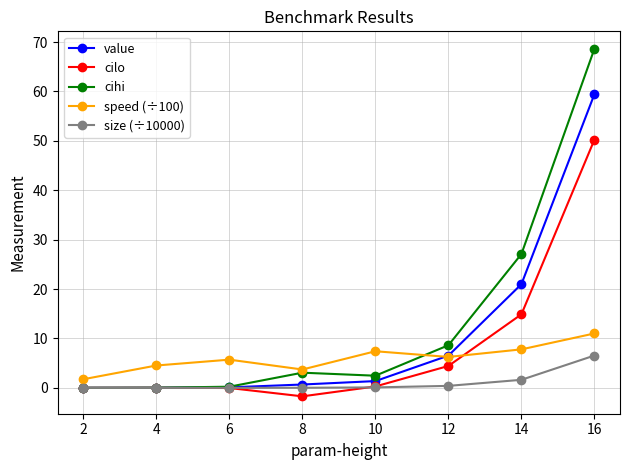

True or false: speed (÷100) and size (÷10000) intersect in this chart.

False